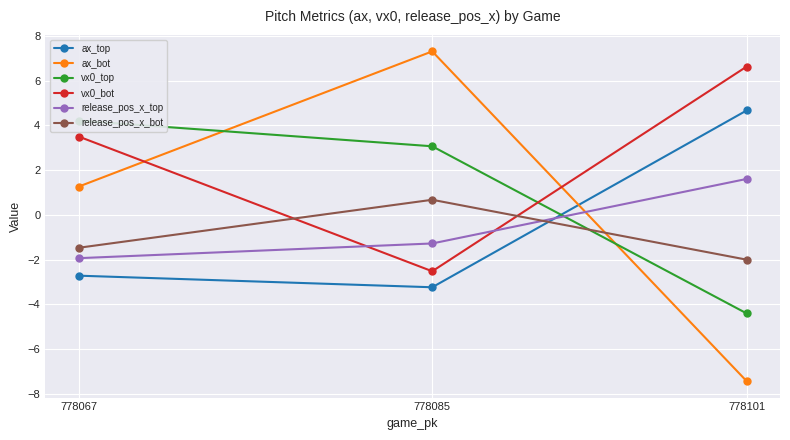

How many values in the release_pos_x_bot series exceed -1?

1